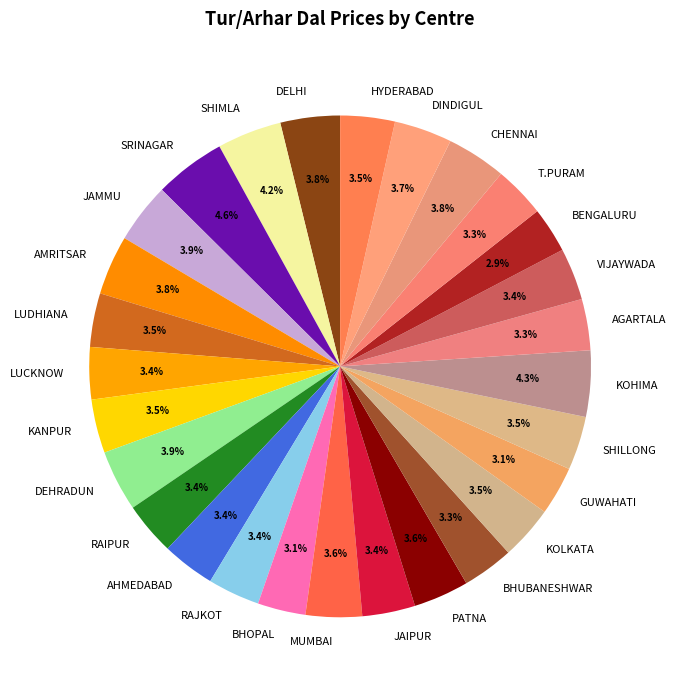

Is there any slice that represents more than half of the pie?

No